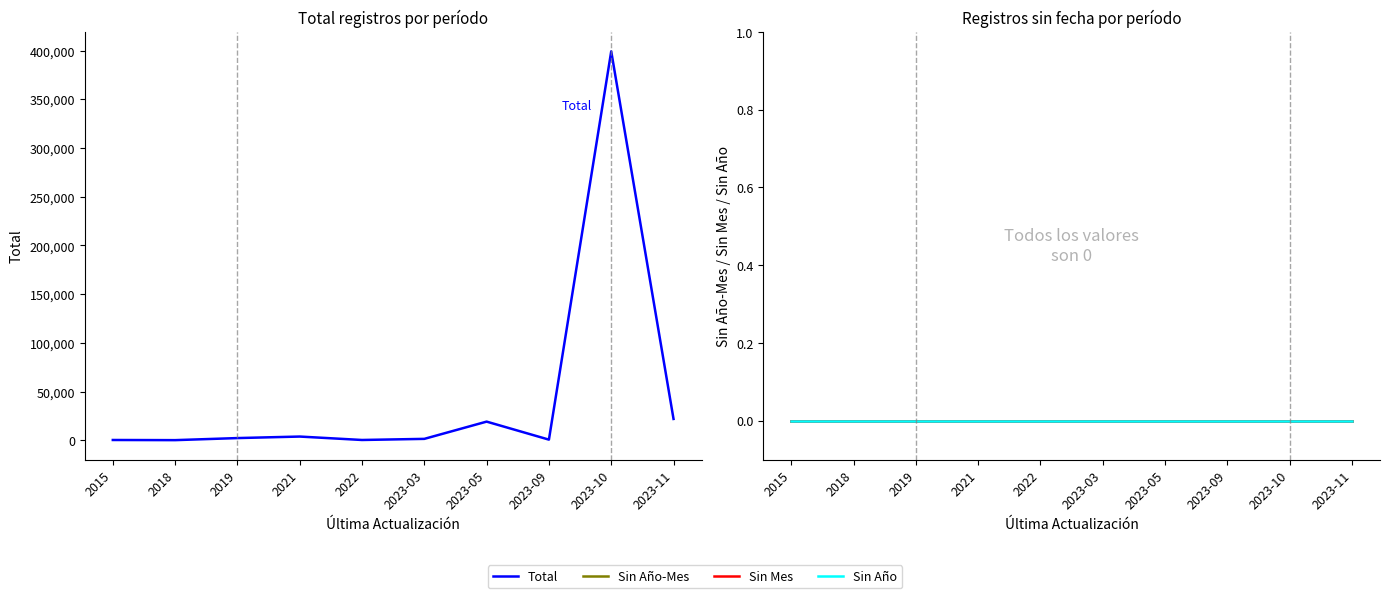

What is the difference between the highest and lowest values at 2018?

156